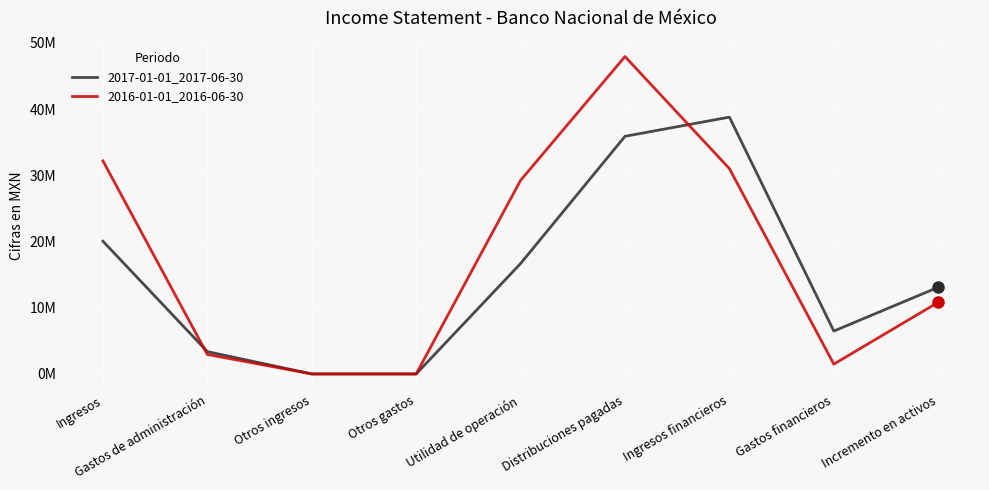

Reading left to right, transcribe all the data shown in this chart.

2017-01-01_2017-06-30: Ingresos=20041000	Gastos de administración=3373000	Otros ingresos=0	Otros gastos=0	Utilidad de operación=16668000	Distribuciones pagadas=35882000	Ingresos financieros=38778000	Gastos financieros=6473000	Incremento en activos=13091000
2016-01-01_2016-06-30: Ingresos=32172000	Gastos de administración=2941000	Otros ingresos=0	Otros gastos=0	Utilidad de operación=29231000	Distribuciones pagadas=47926000	Ingresos financieros=31000000	Gastos financieros=1482000	Incremento en activos=10823000